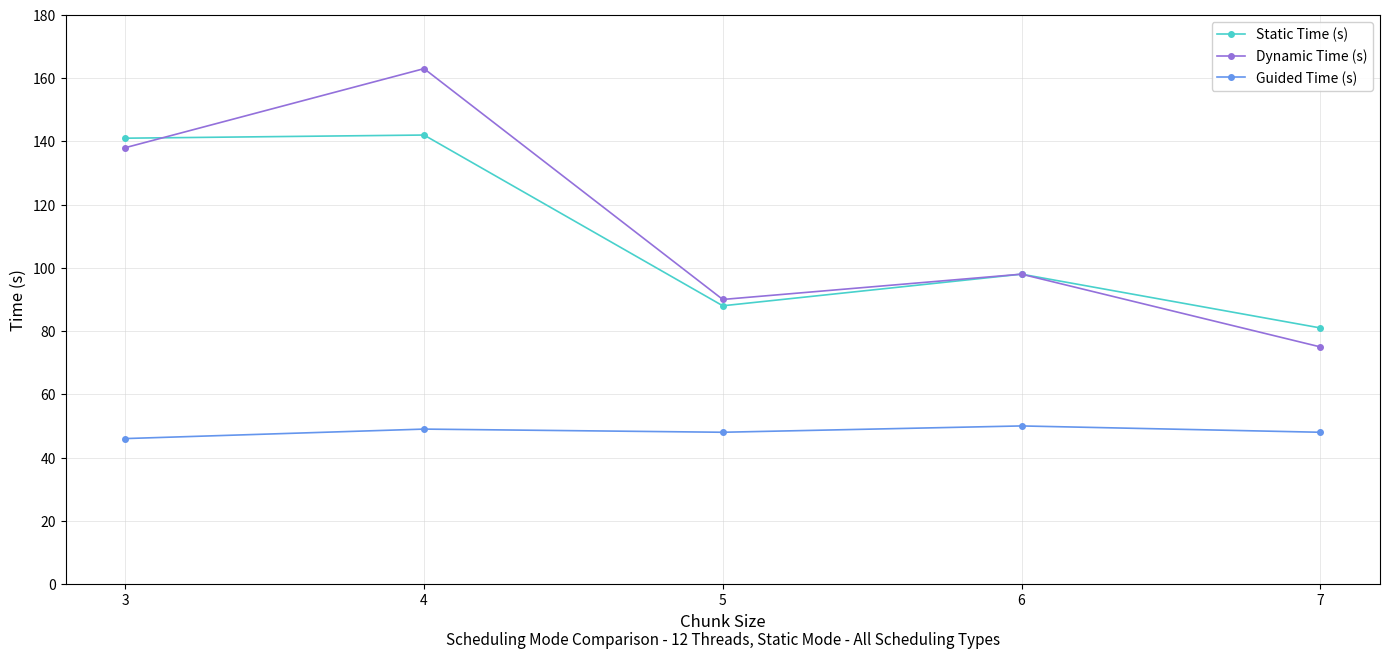

What is the minimum value shown in the chart?

46